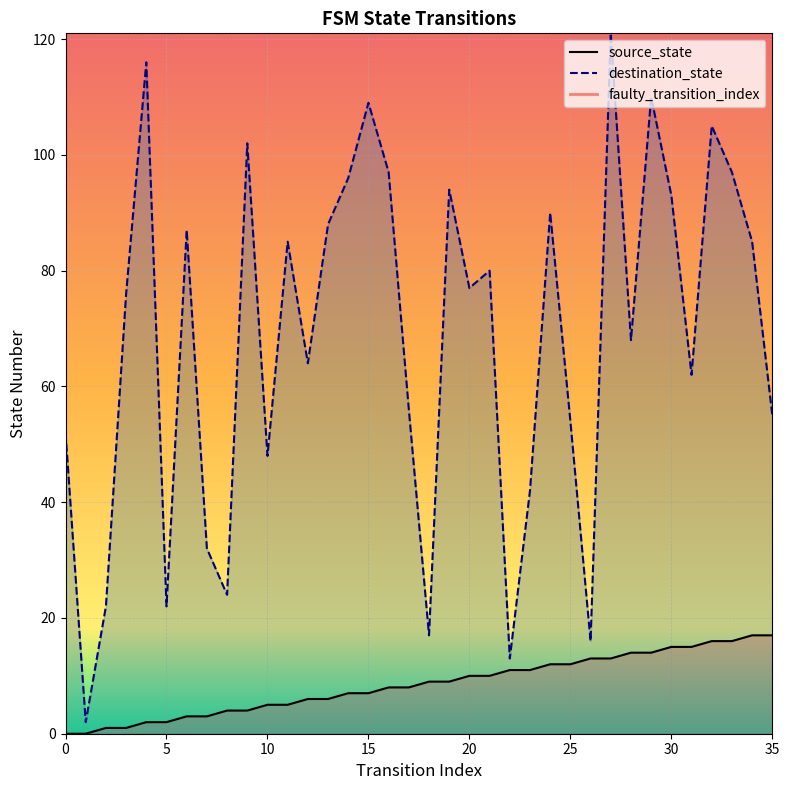

What are all the series names shown in the legend?

source_state, destination_state